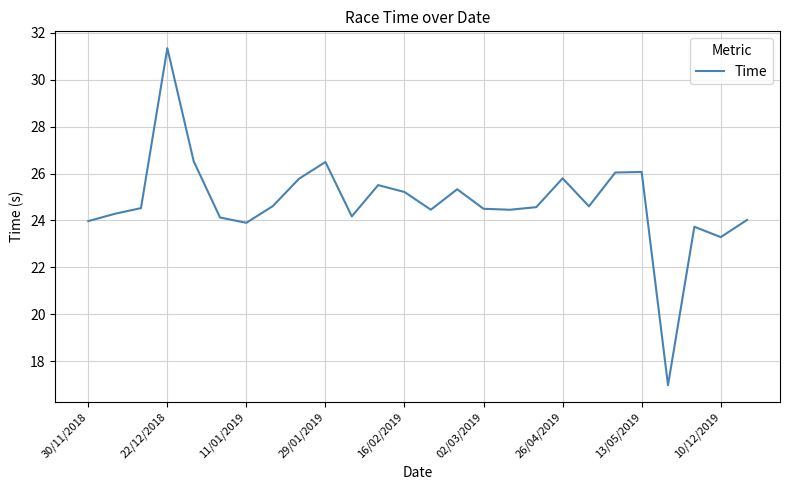

What is the difference between the maximum and minimum values?

14.4